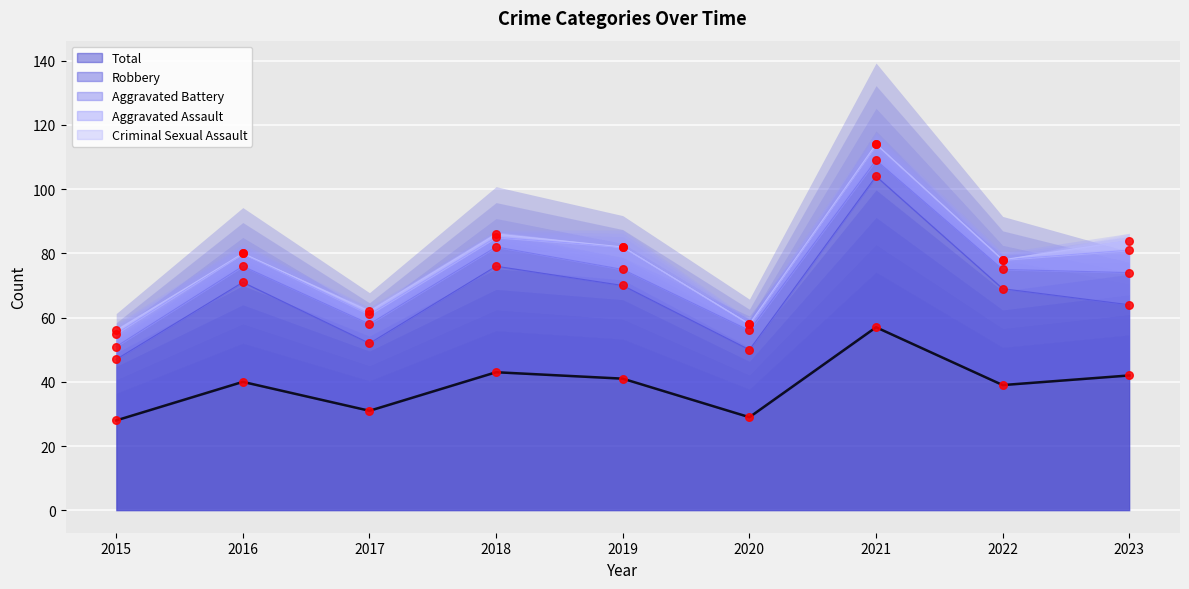

What are all the series names shown in the legend?

Aggravated Assault, Aggravated Battery, Criminal Sexual Assault, Robbery, Total